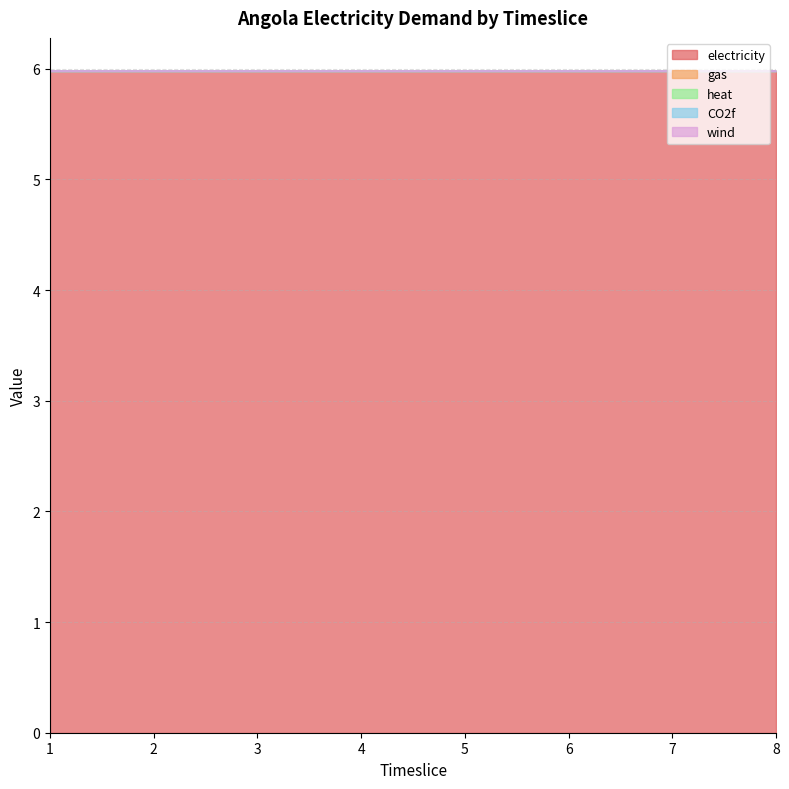

True or false: wind has more than 1 points higher than both neighbors.

False